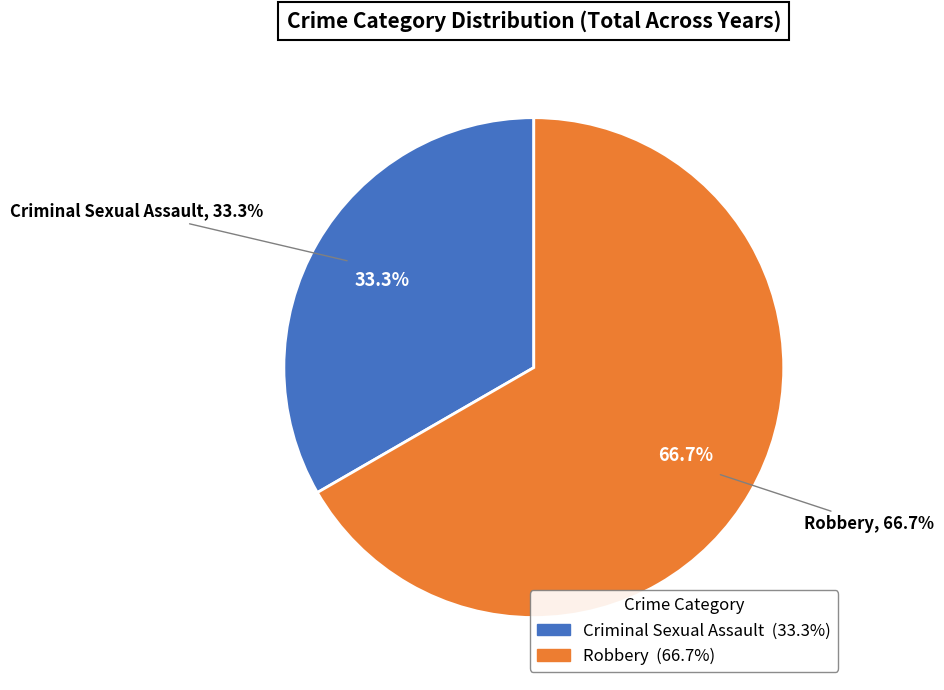

Is it true that Criminal Sexual Assault is 44% of the pie?

False